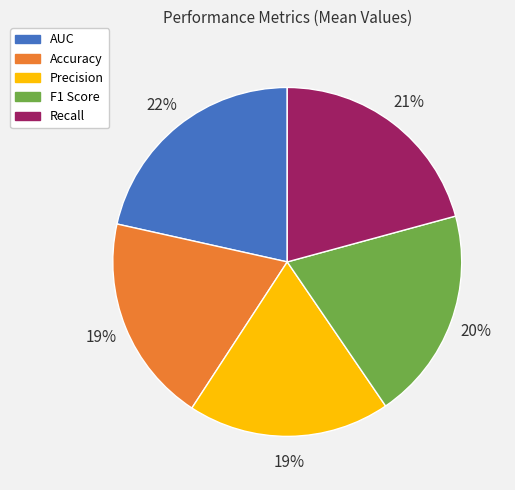

Does F1 Score represent more than half of the total?

No